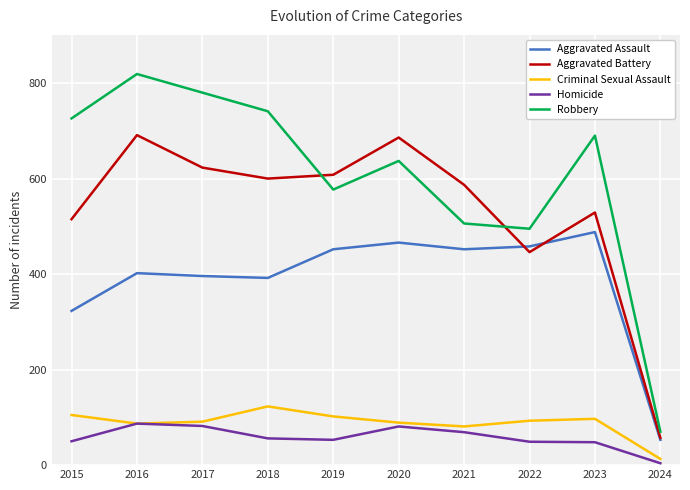

True or false: Aggravated Assault has a value of 838 at 2020.

False